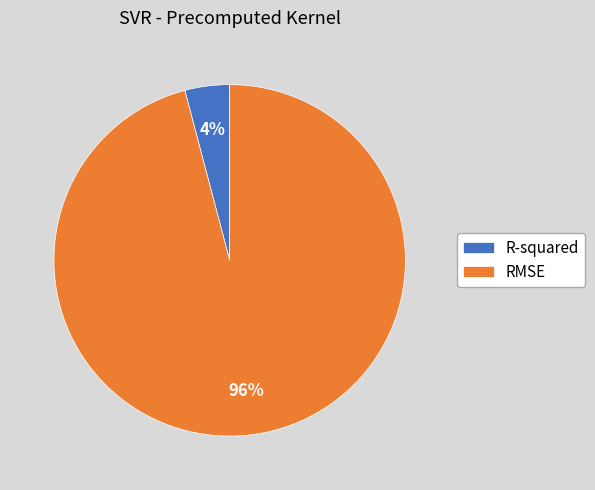

Rank the categories by value from highest to lowest.

RMSE, R-squared